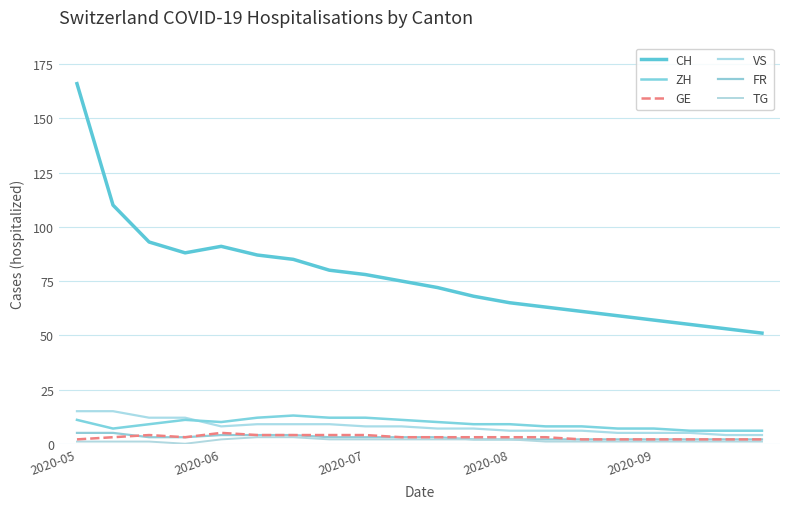

What is the label of the 15th point from the left?

14